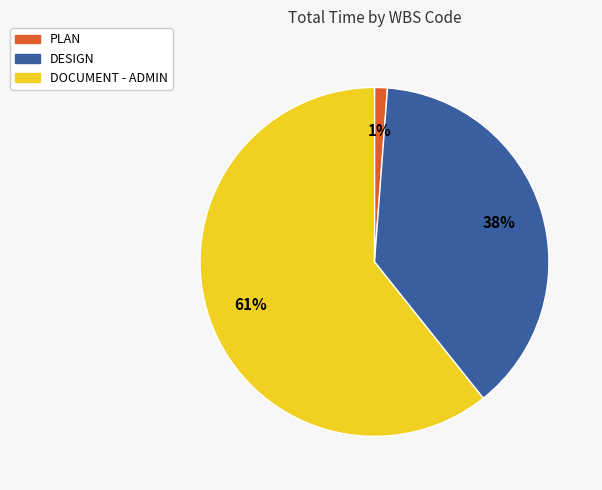

Is the sum of DOCUMENT - ADMIN and PLAN greater than half?

Yes